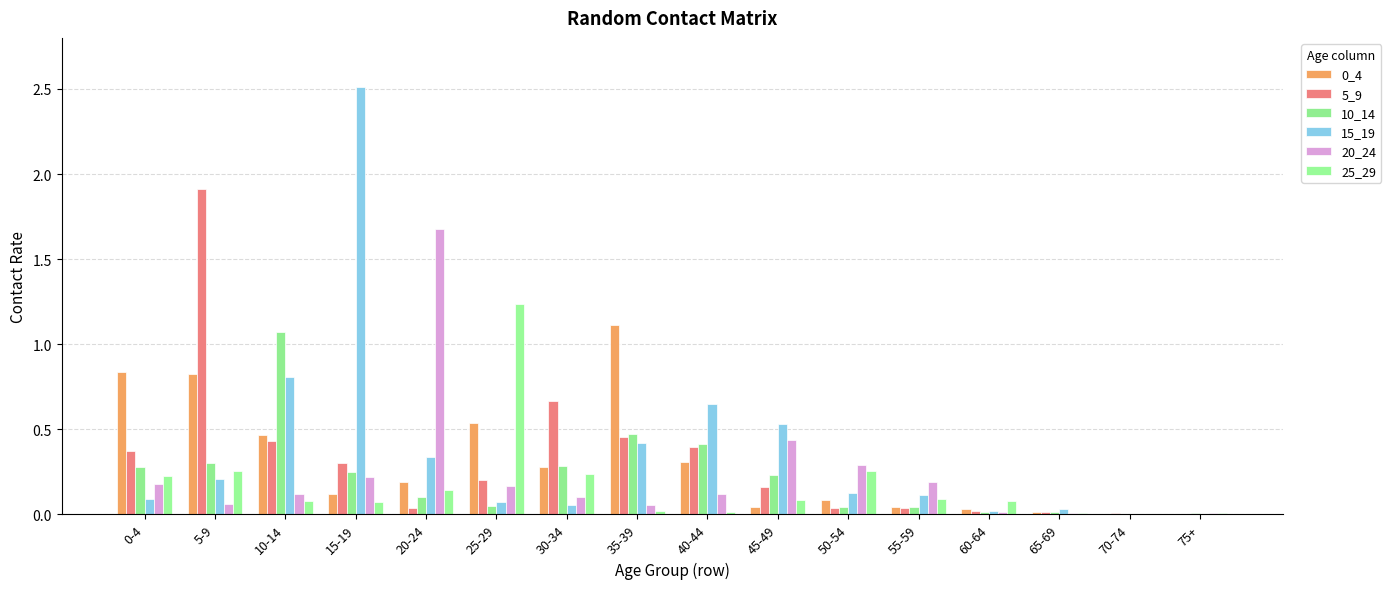

Are the bars grouped side by side (vs. stacked)?

Yes